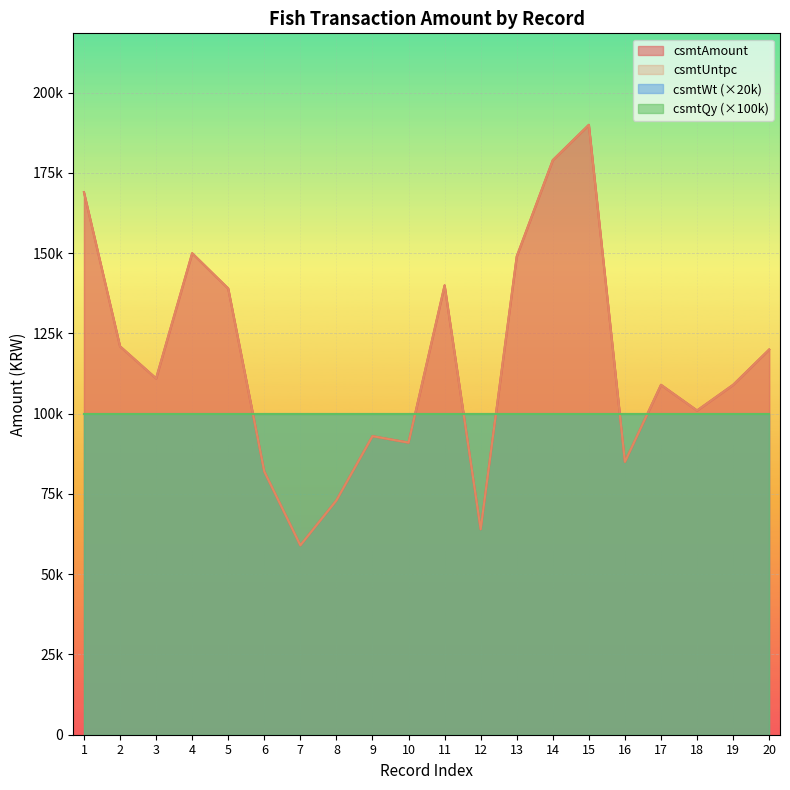

Which label corresponds to the largest value in the chart?

15